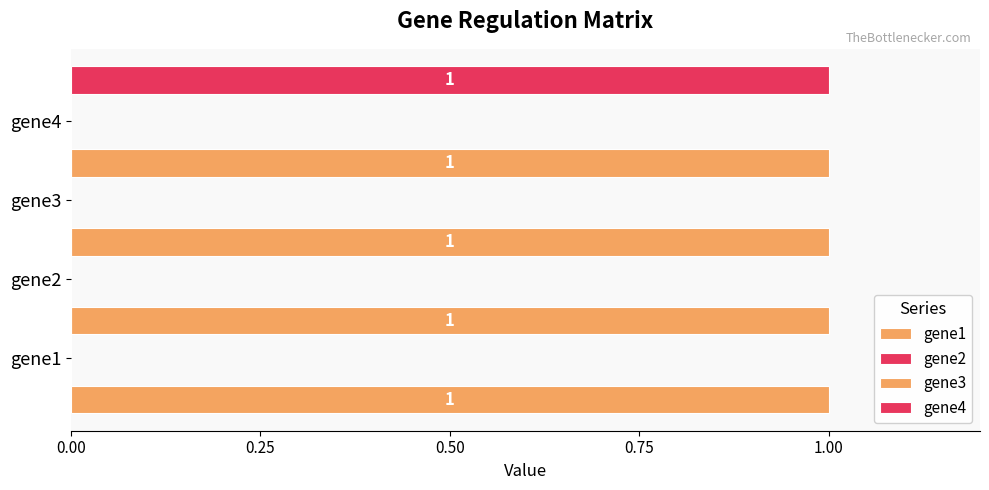

What is the greatest value displayed?

1.0